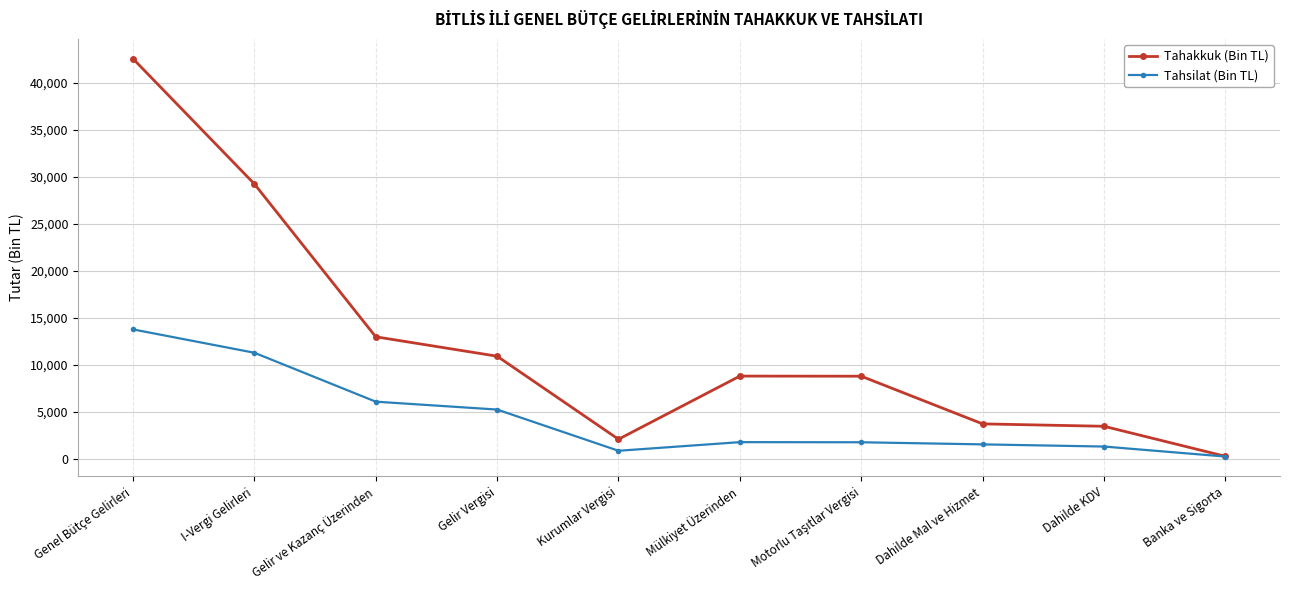

What is the value of the Tahakkuk (Bin TL) point at the 6th from the left?

8786